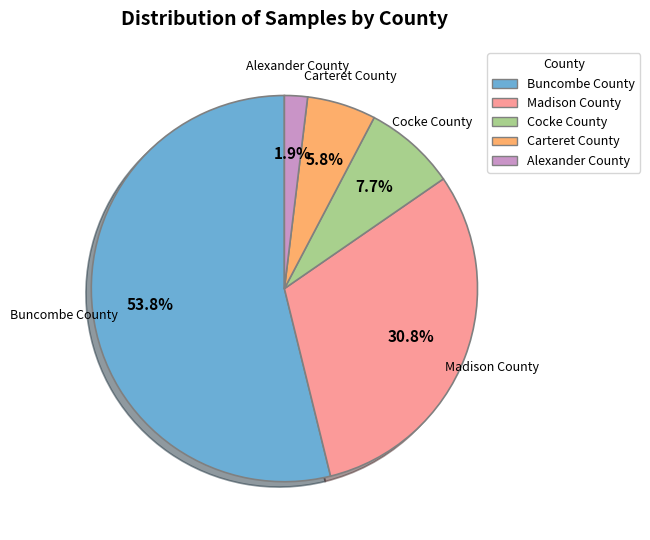

Which slice represents more than half of the pie?

Buncombe County